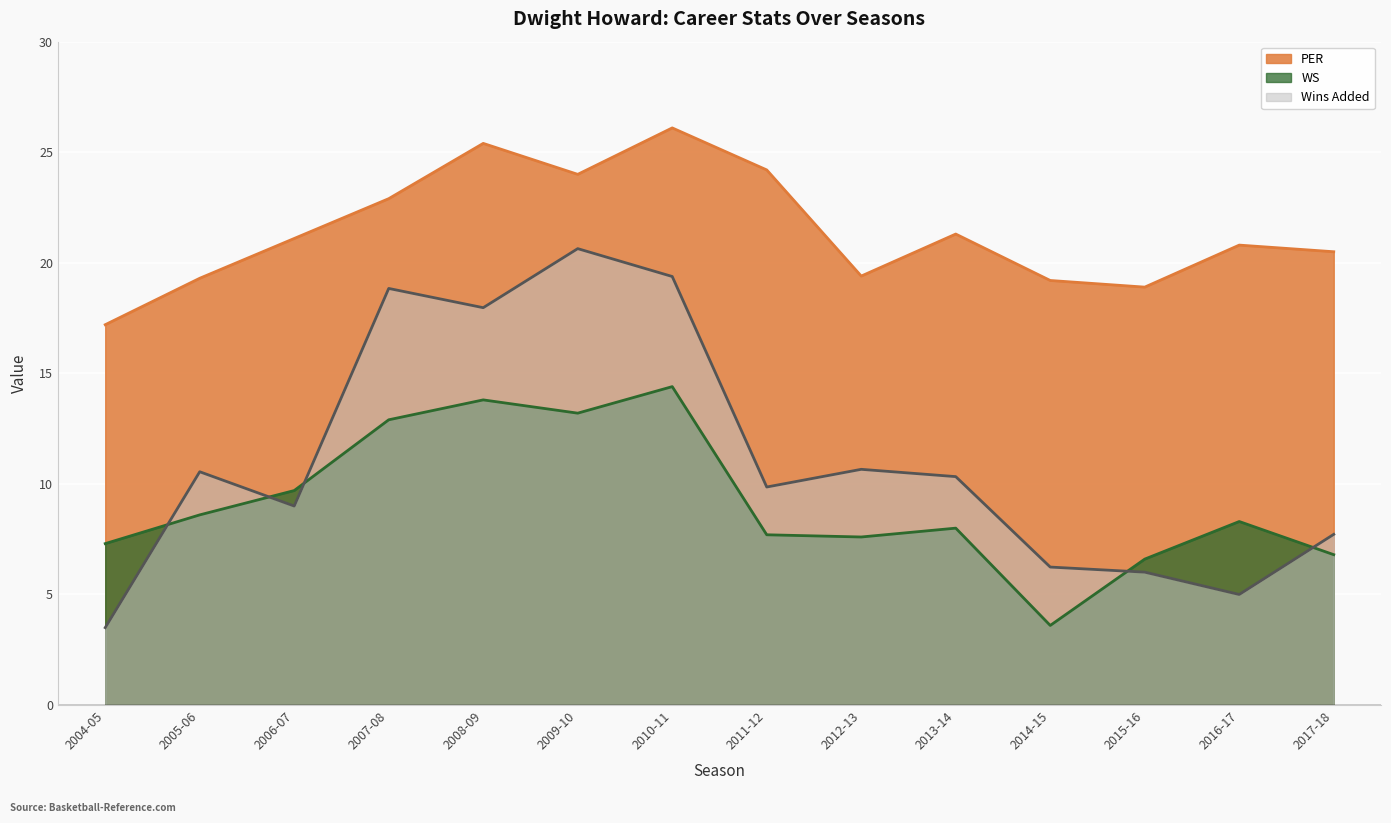

How many values in the WS series exceed 8?

7